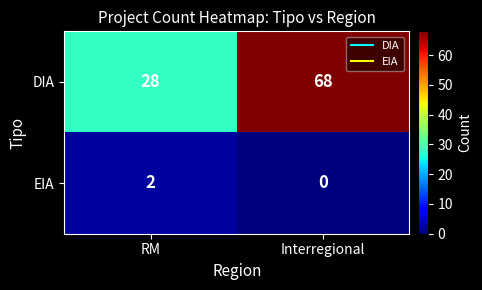

Which series has the widest spread of values?

DIA